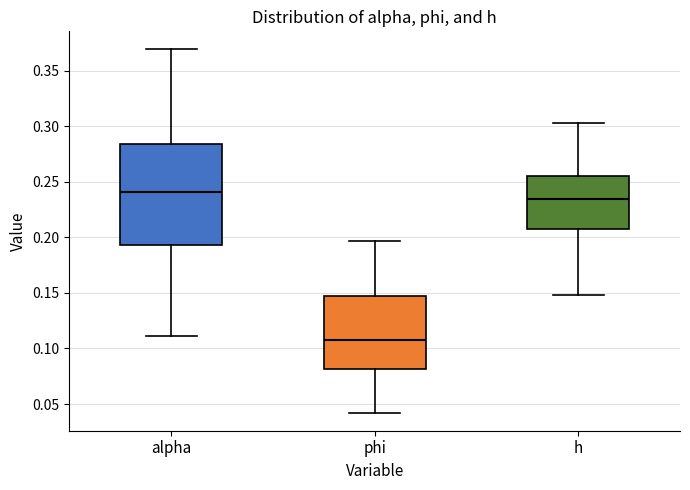

Where does the lower whisker of the box for alpha end on the y-axis? The values are not printed on the chart, so give them approximately, as read against the axis.

0.110